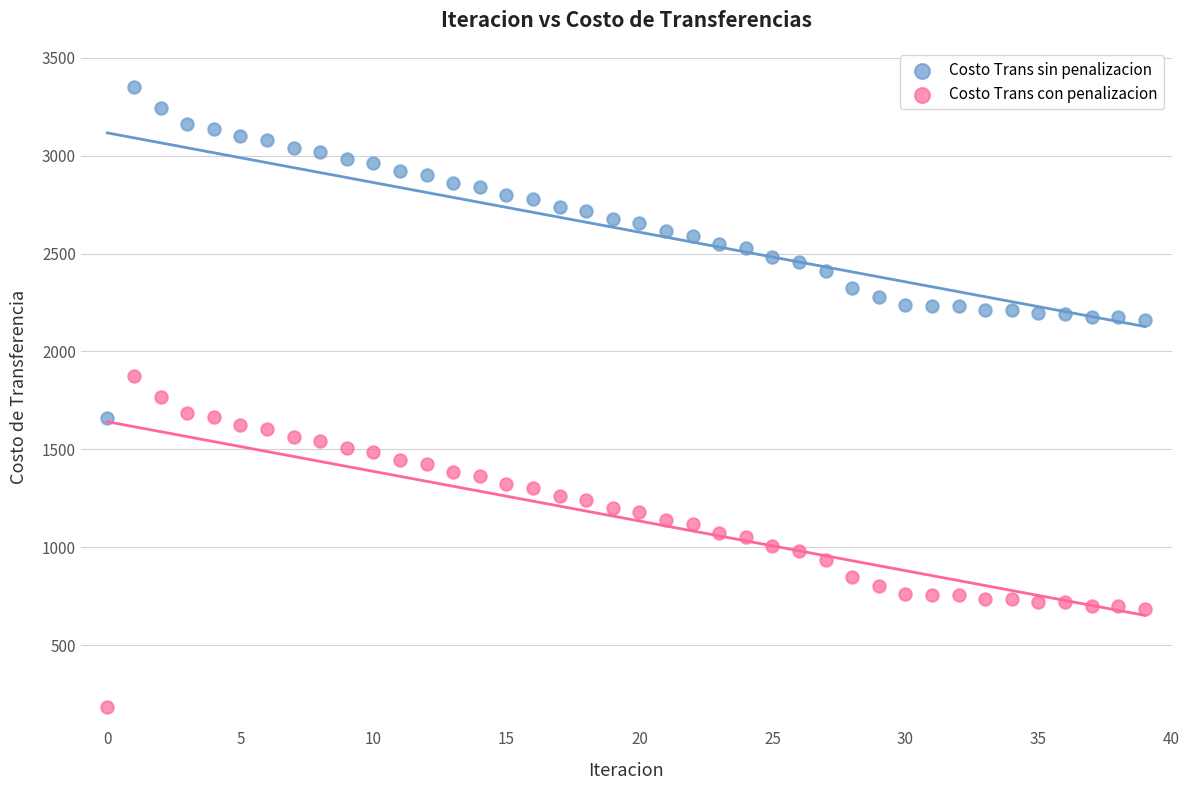

Which series contains the lowest Y value?

Costo Trans con penalizacion